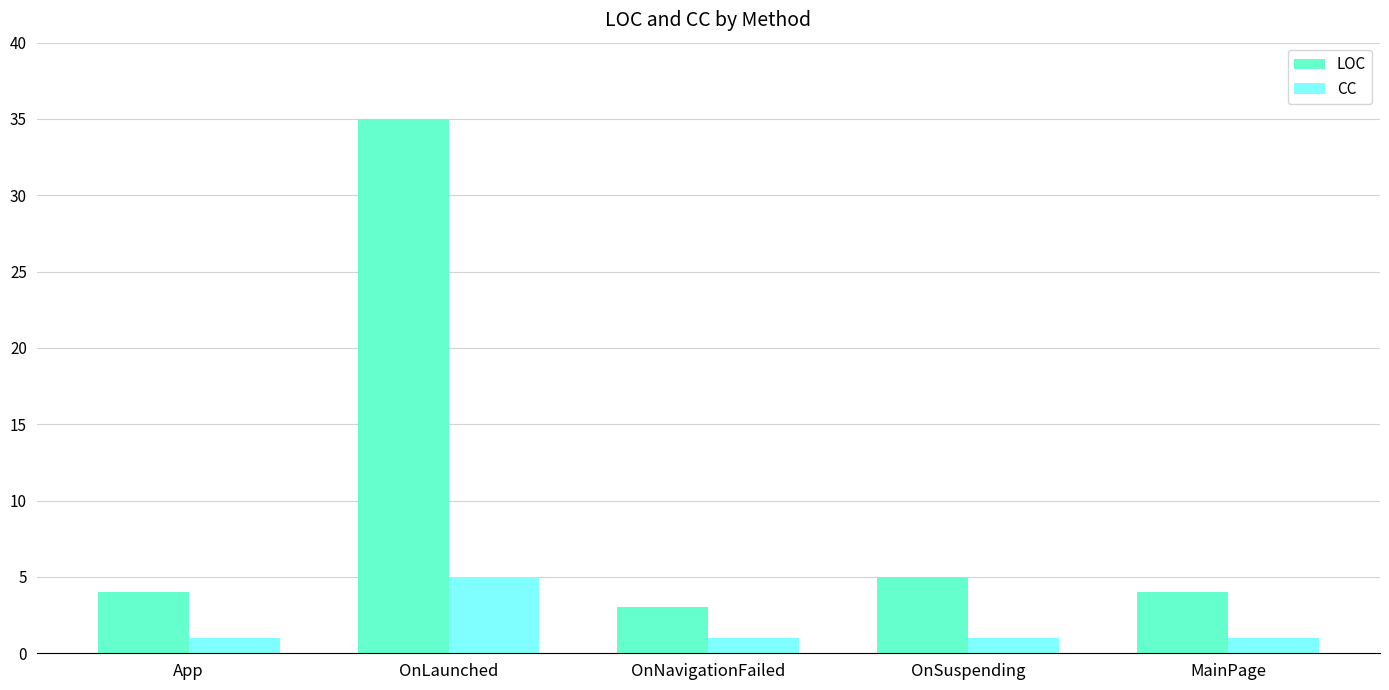

Does the chart contain any negative values?

No